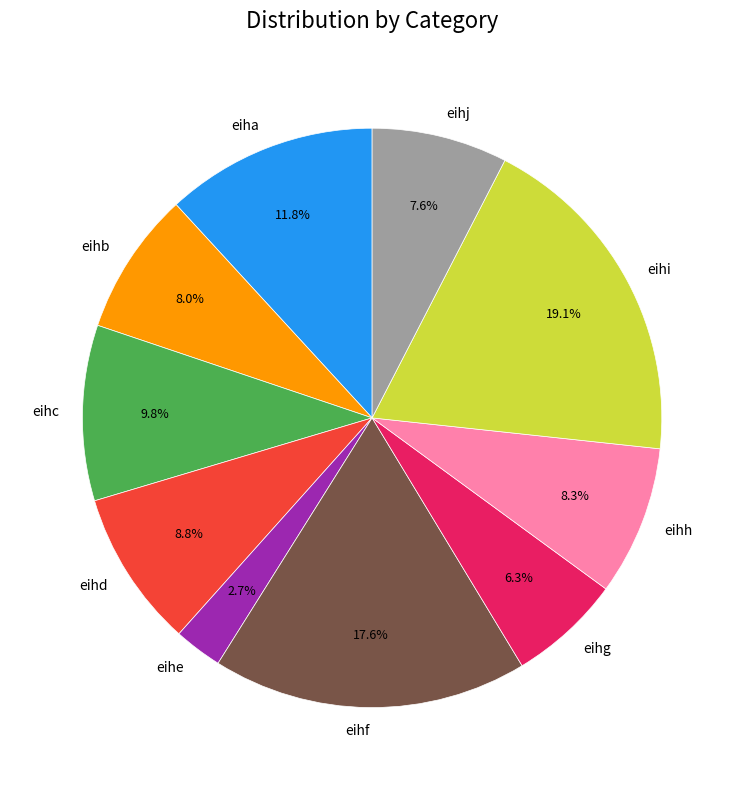

Is there any slice that represents more than half of the pie?

No